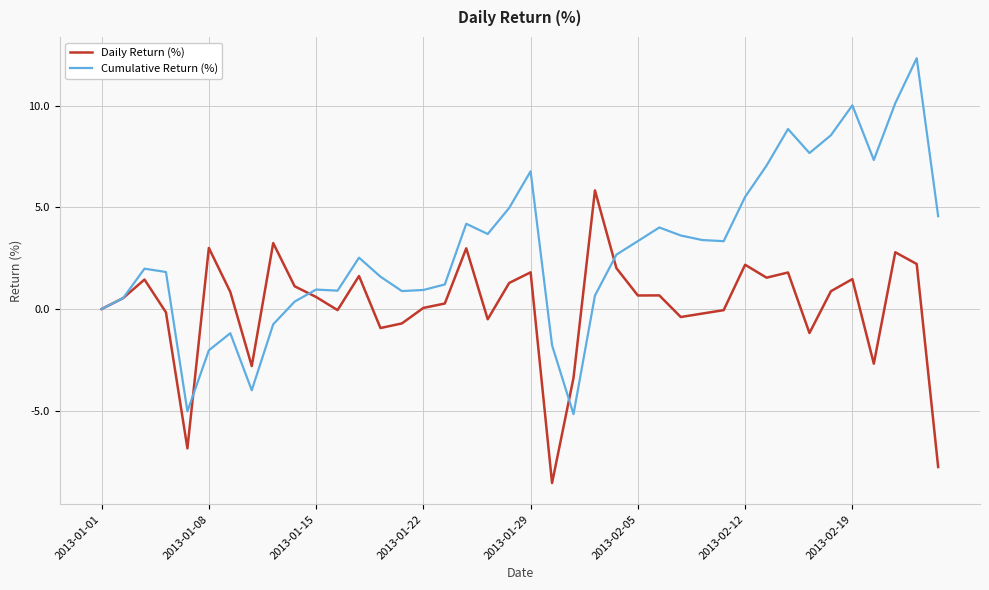

Which series has the largest total across all categories?

Cumulative Return (%)